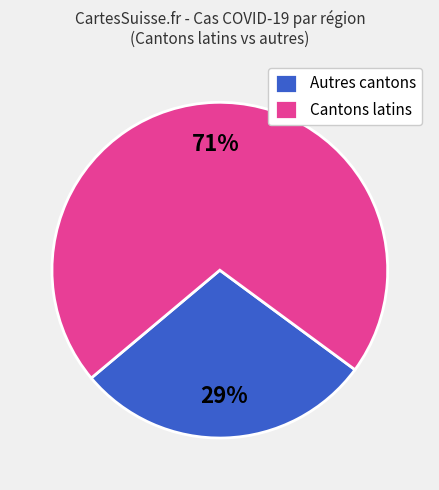

Combined, do Cantons latins and Autres cantons account for over 50%?

Yes